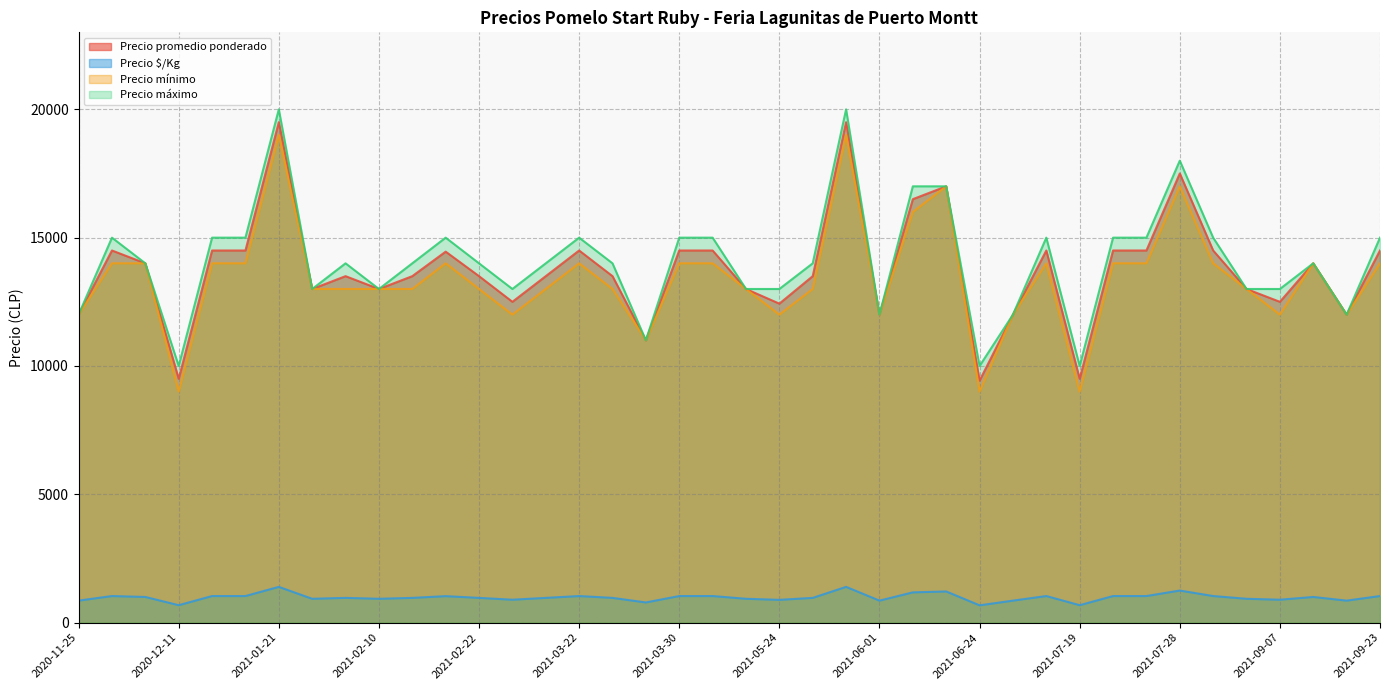

At which label is Precio promedio ponderado closest to 14464?

2021-02-12